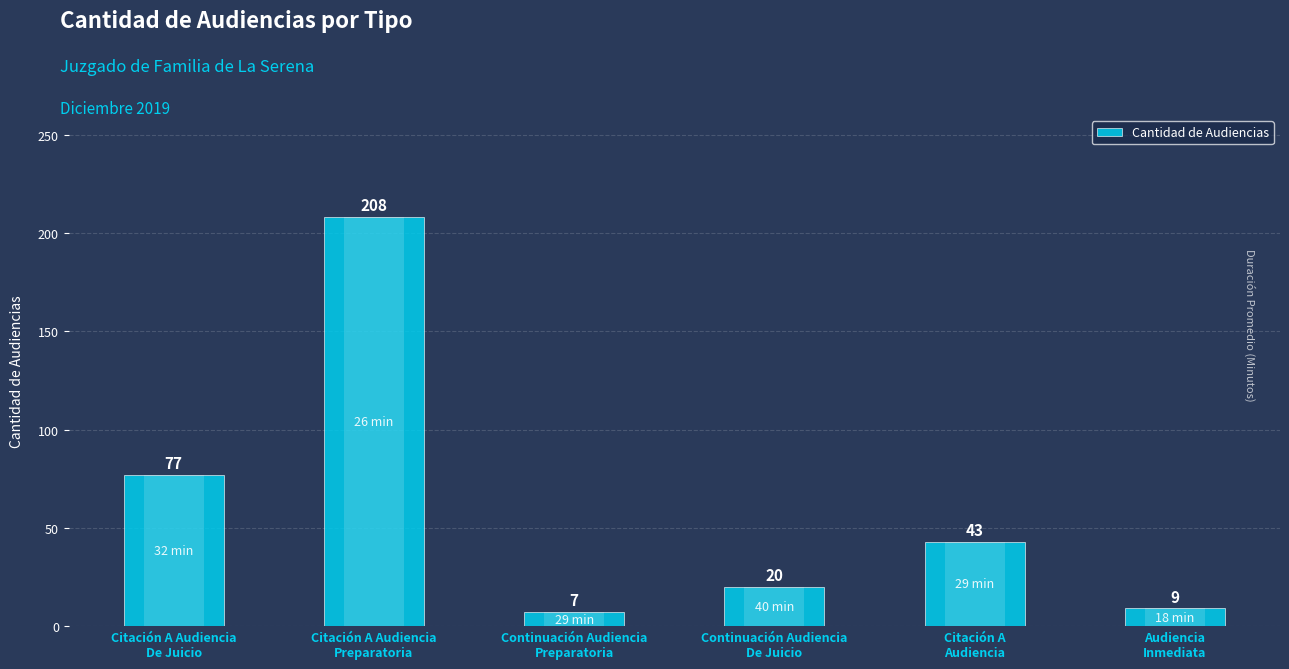

Reading right to left, transcribe all the data shown in this chart.

Audiencia
Inmediata=9	Citación A
Audiencia=43	Continuación Audiencia
De Juicio=20	Continuación Audiencia
Preparatoria=7	Citación A Audiencia
Preparatoria=208	Citación A Audiencia
De Juicio=77